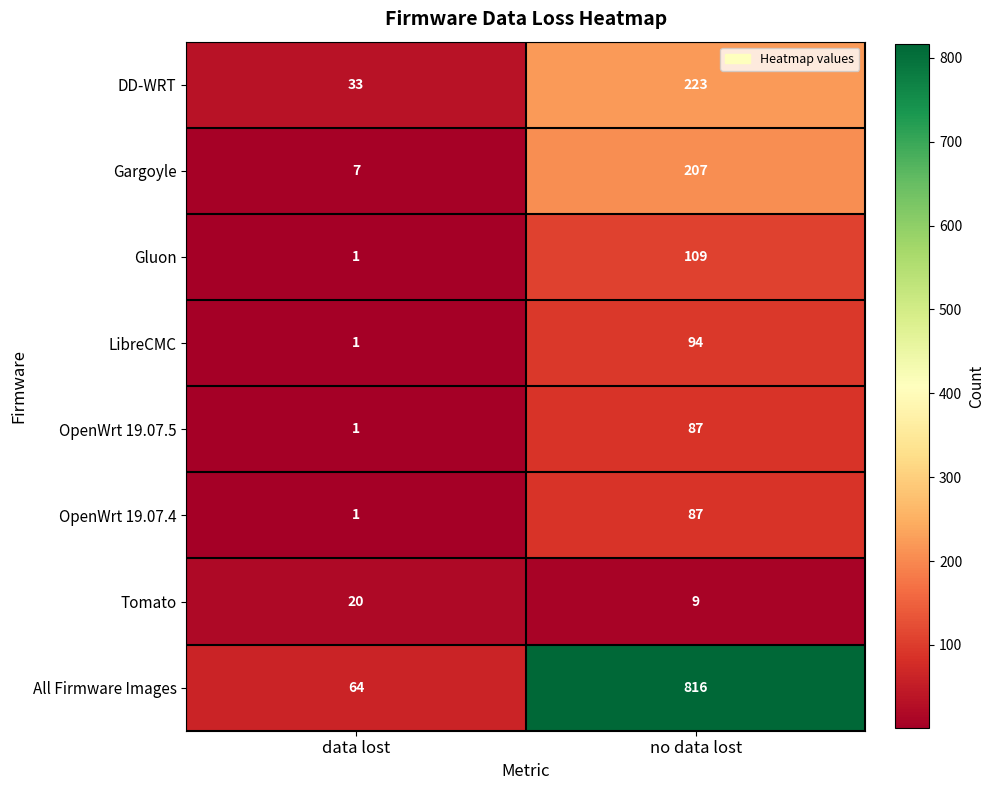

At which category is the sum across all series the highest?

no data lost